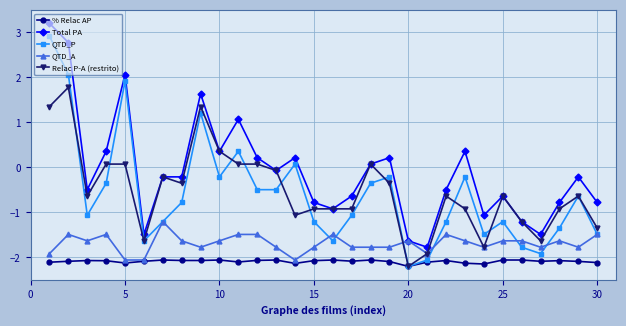

Count the number of data series in this chart.

5